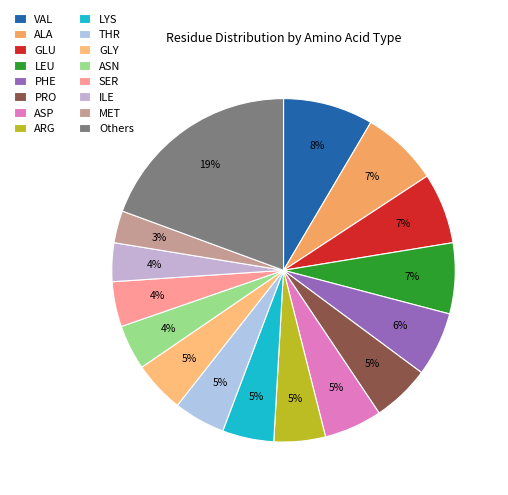

Which slice is the smallest?

MET